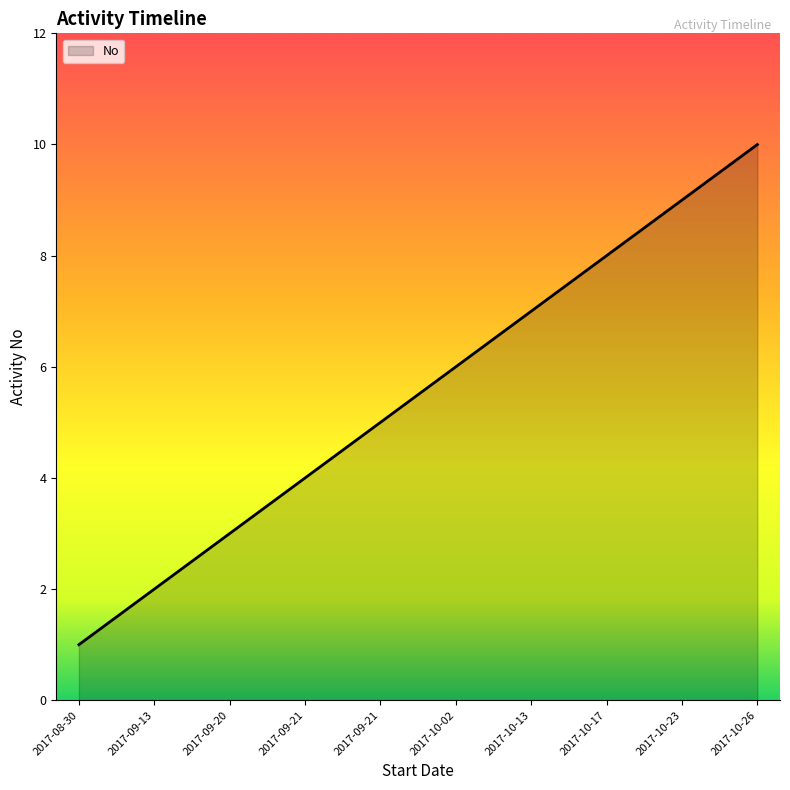

What is the sum of all values?

55